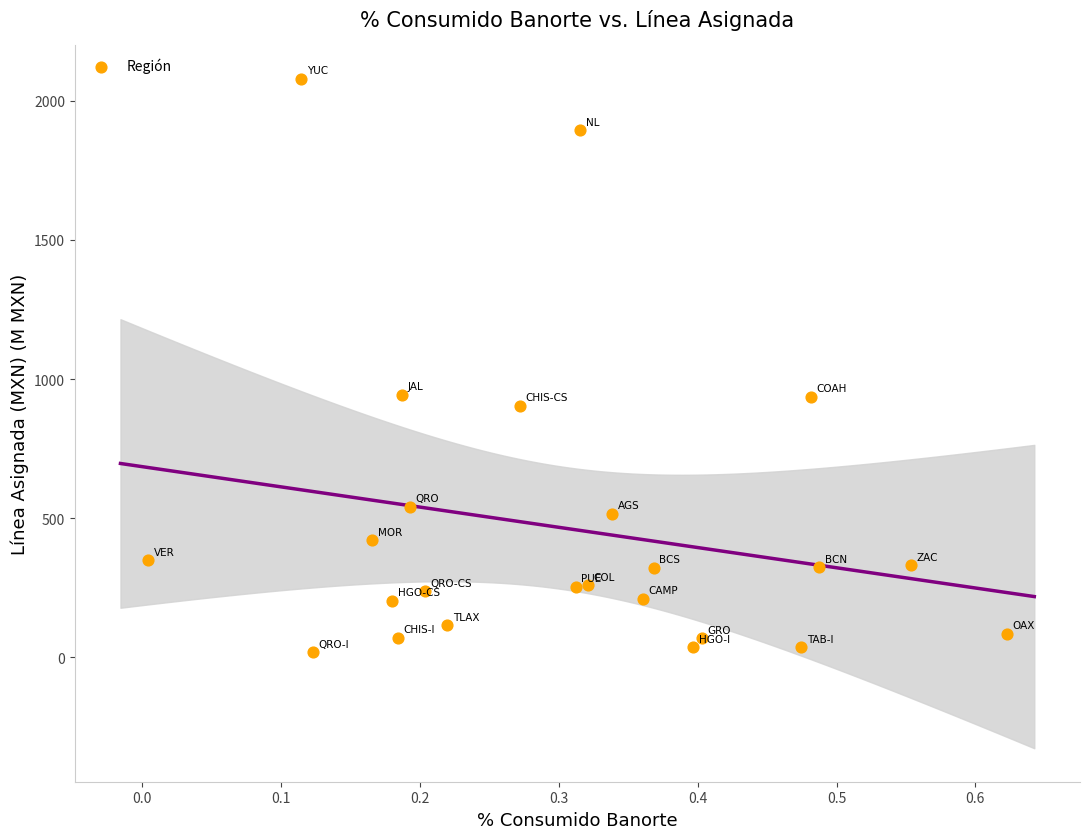

What is the range of Y values (max minus min)?

2059.7